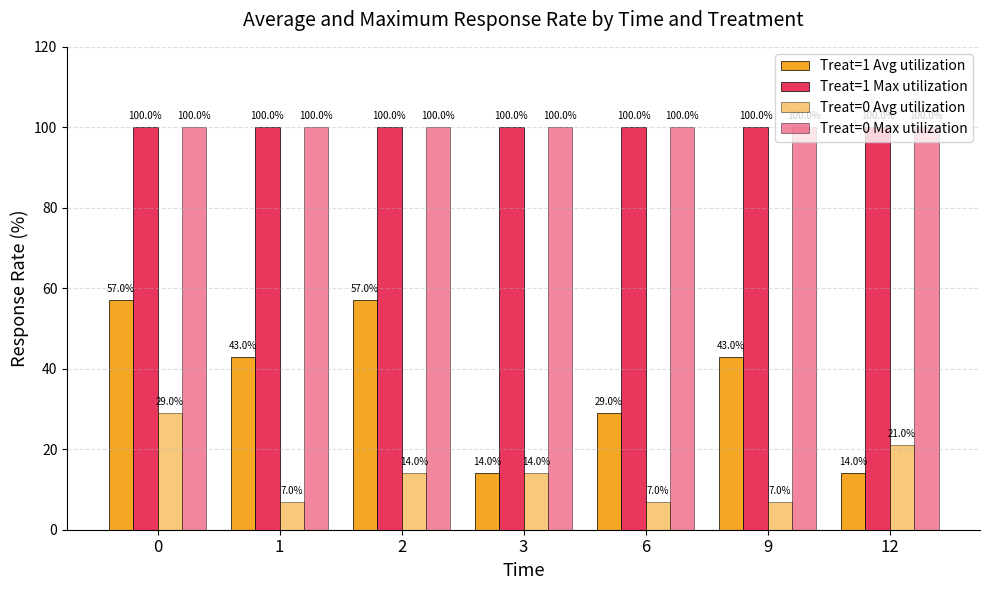

How many bars are there in each group?

4